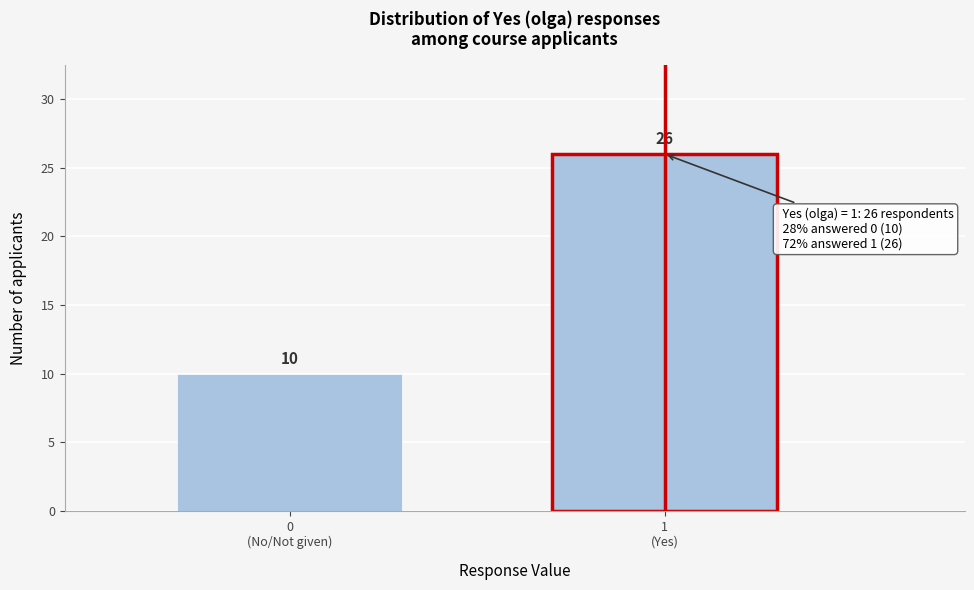

Reading left to right, list all the values displayed in this chart.

10	26